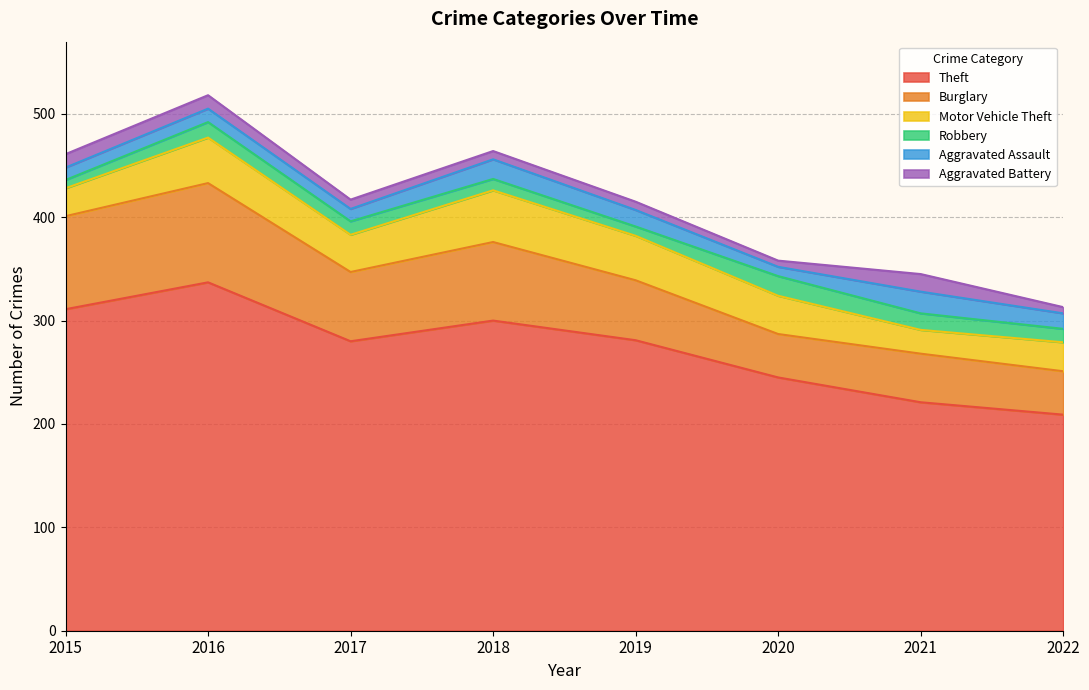

Is it true that Motor Vehicle Theft equals 31 at 2018?

False